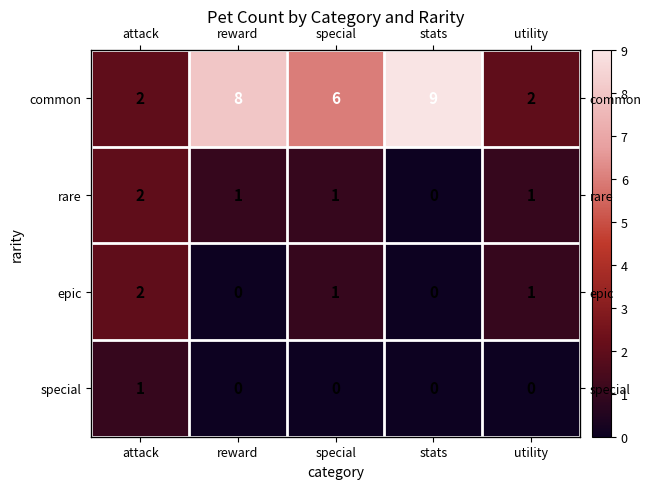

Which series has the largest total across all categories?

common